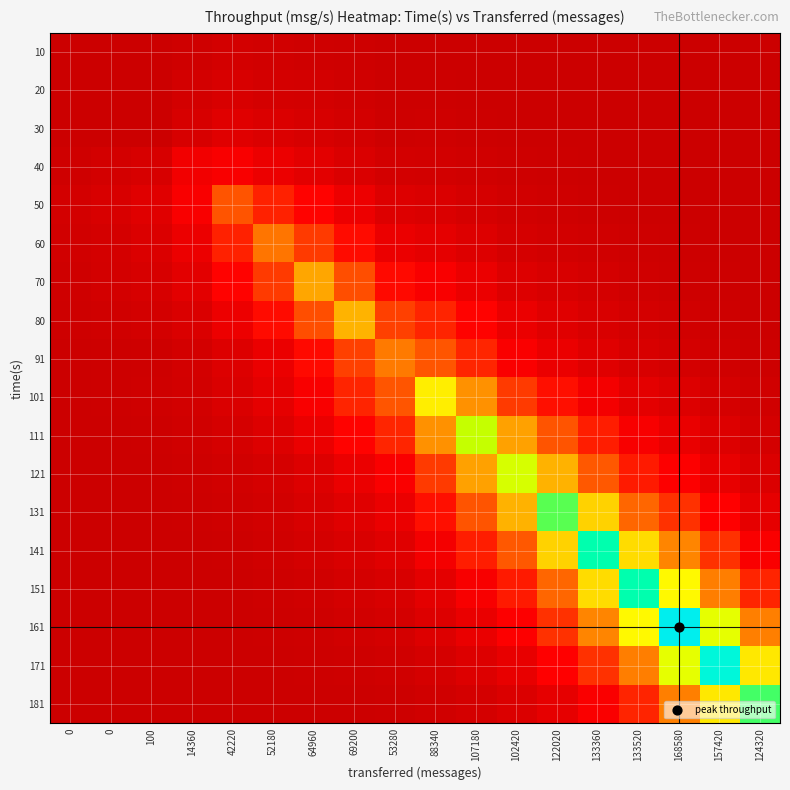

At which category is the sum across all series the highest?

168580